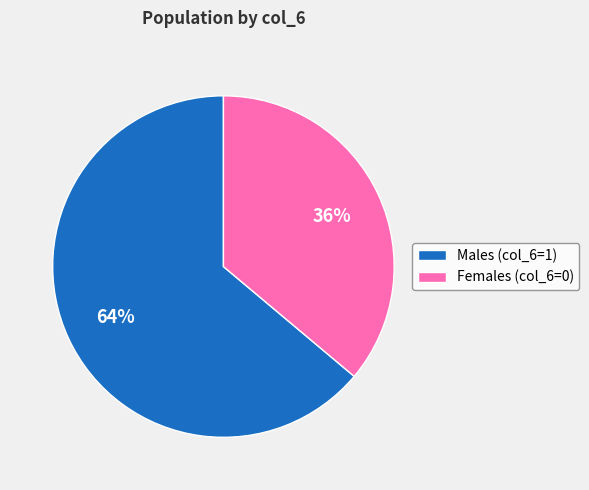

Is there any slice that represents more than half of the pie?

Yes